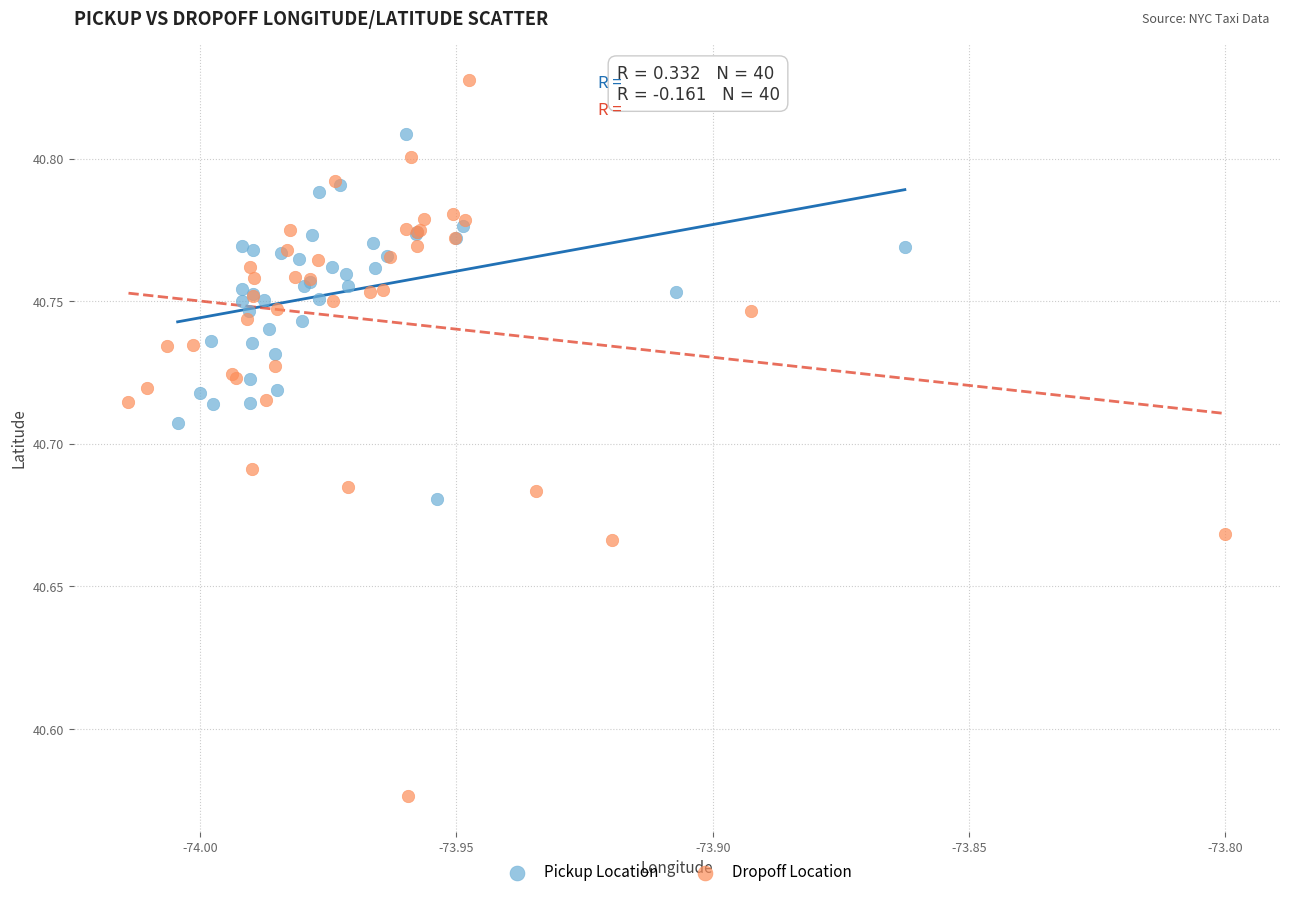

Which series has the largest Y range (max minus min)?

Dropoff Location